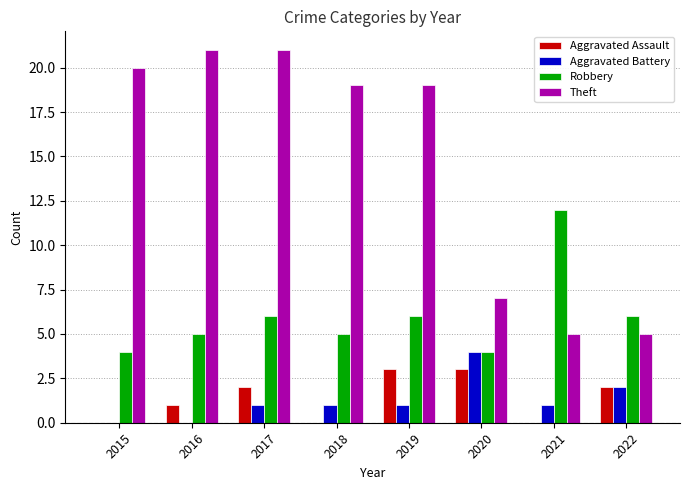

Which series changed the most between 2018 and 2022?

Theft